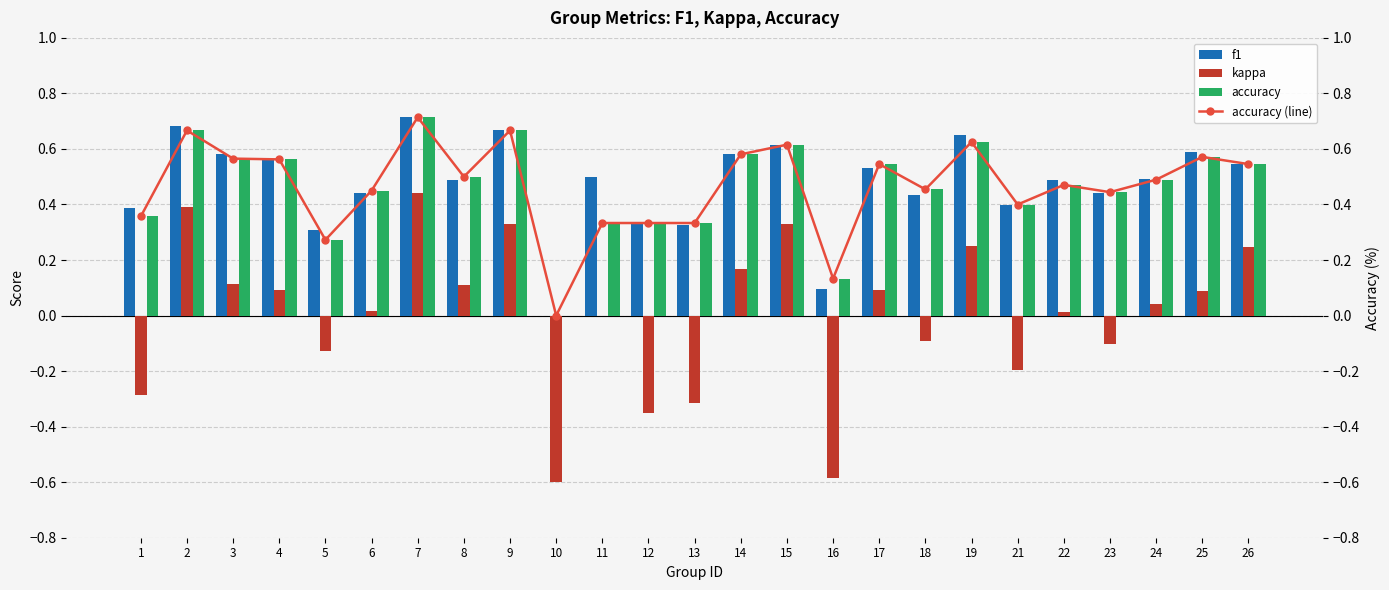

At which category does the chart reach its peak across all series?

7